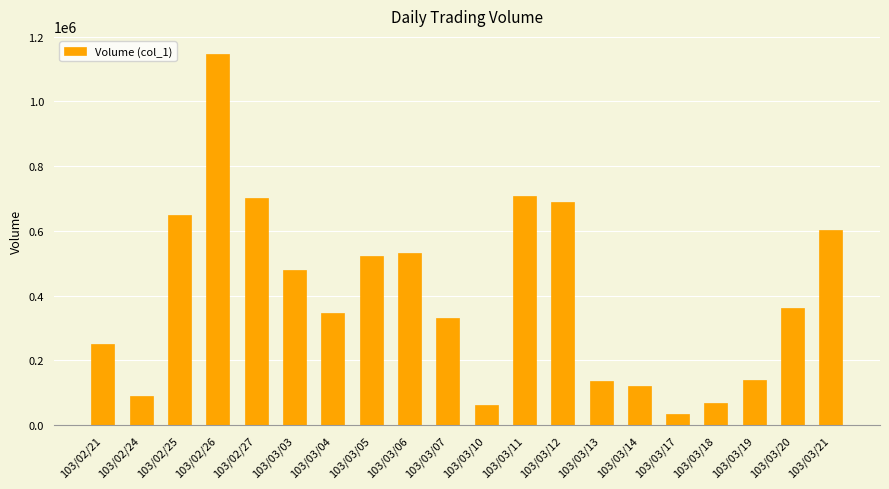

What is the difference between the maximum and minimum values?

1112000